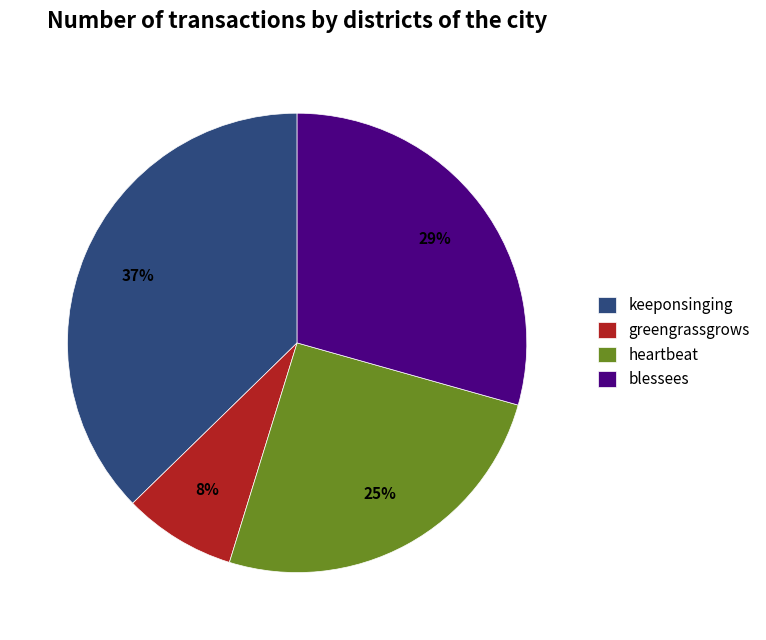

Rank the categories by value from lowest to highest.

greengrassgrows, heartbeat, blessees, keeponsinging